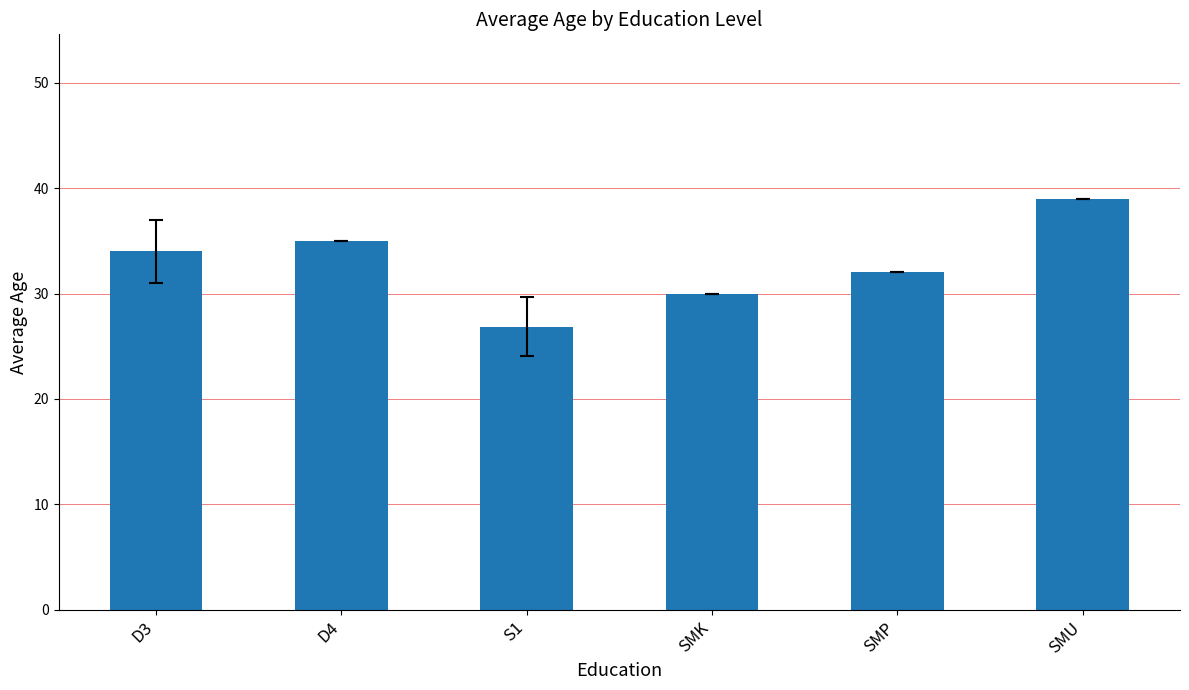

The value at D4 is 35.0. True or false?

True